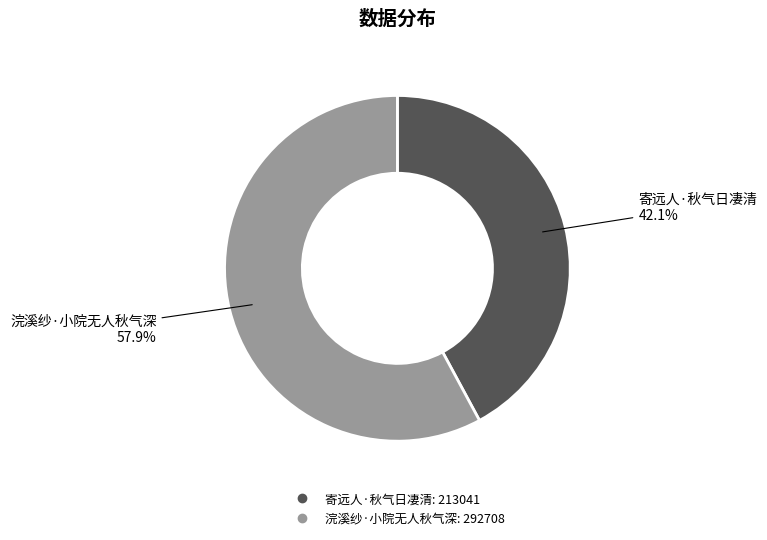

What is the ratio of the value at 寄远人·秋气日凄清 to the value at 浣溪纱·小院无人秋气深?

0.7